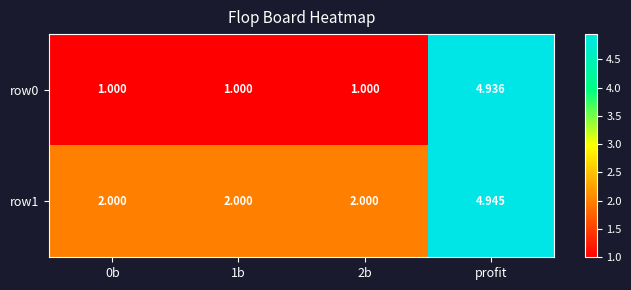

Which category has the highest value in the row0 series?

profit